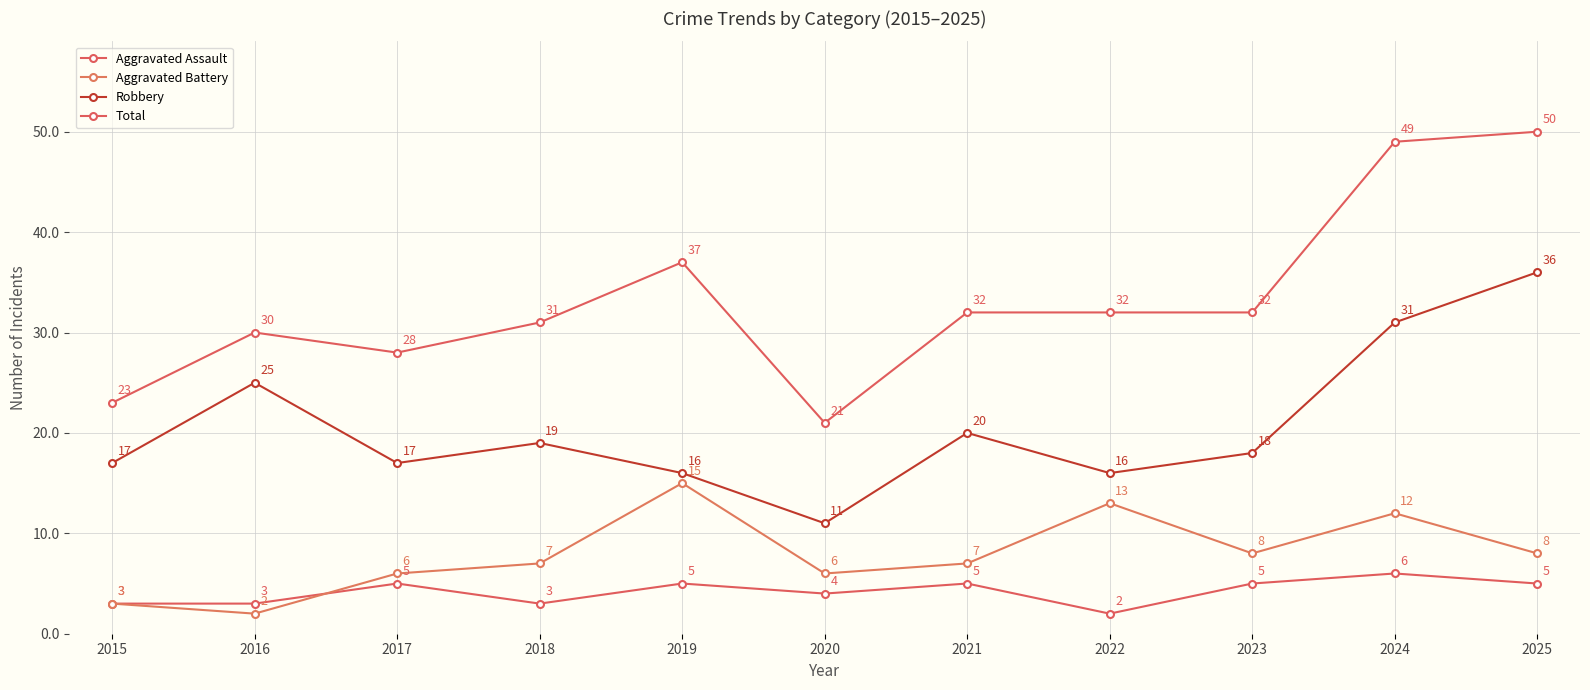

Which series changed the most between 2016 and 2022?

Aggravated Battery